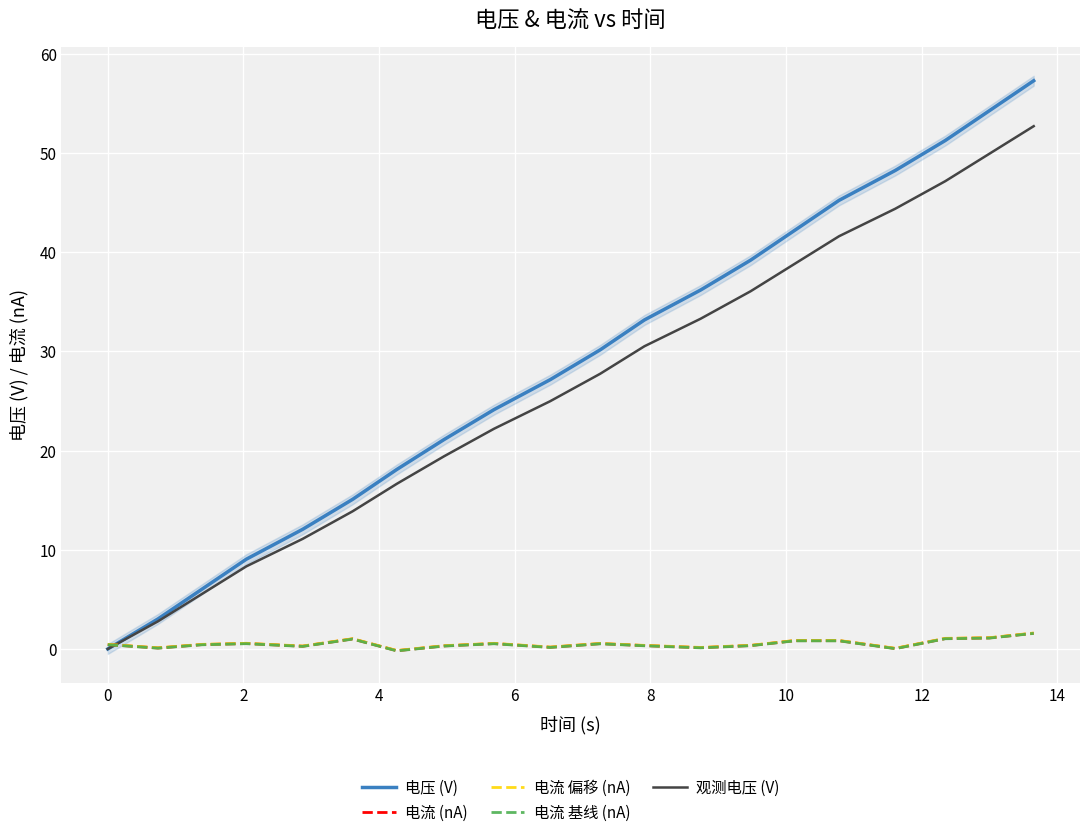

Which series has the largest range (max minus min)?

电压 (V)